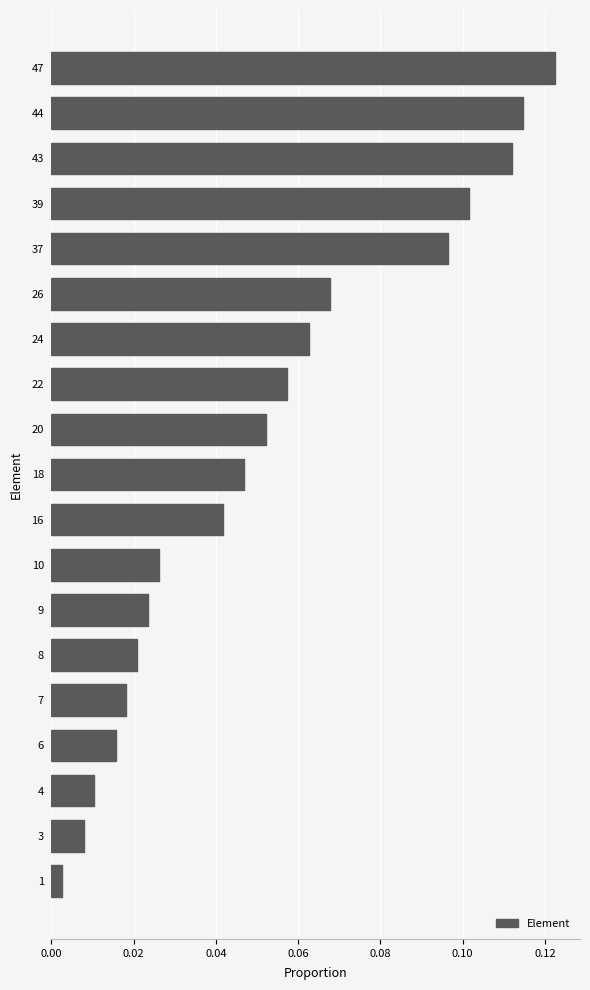

The value at 24 is 0.0. True or false?

False